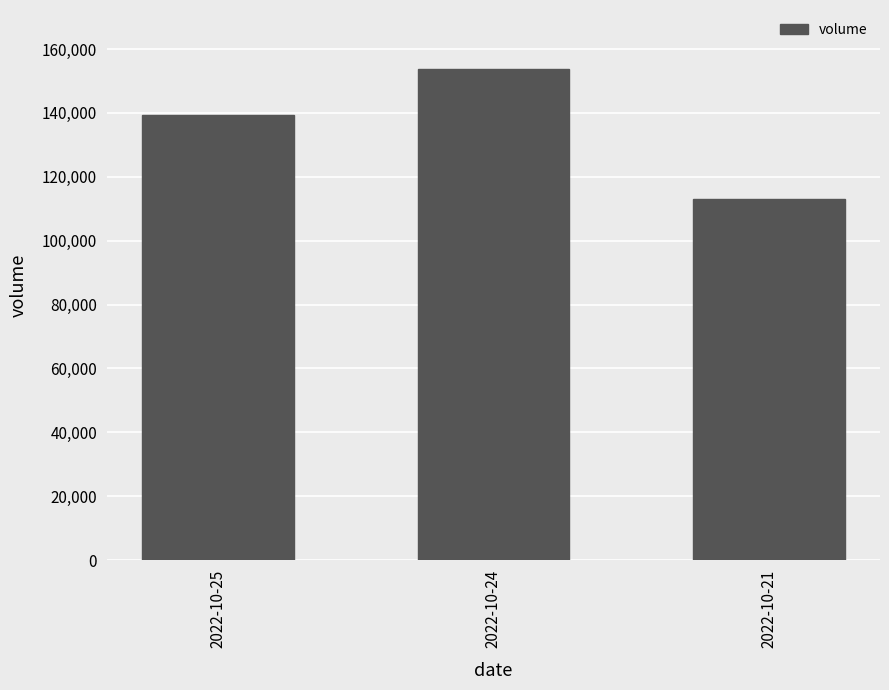

Is it true that the value at 2022-10-21 is 112908?

True